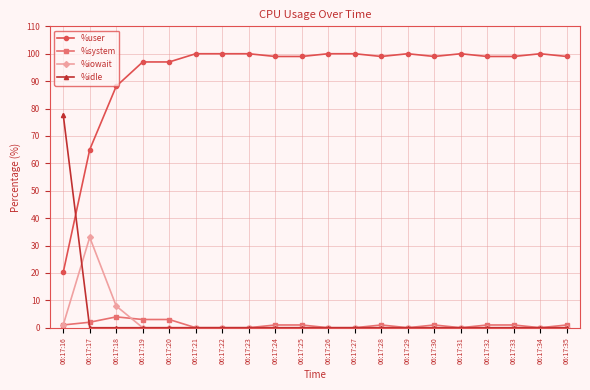

What are all the series names shown in the legend?

%user, %system, %iowait, %idle